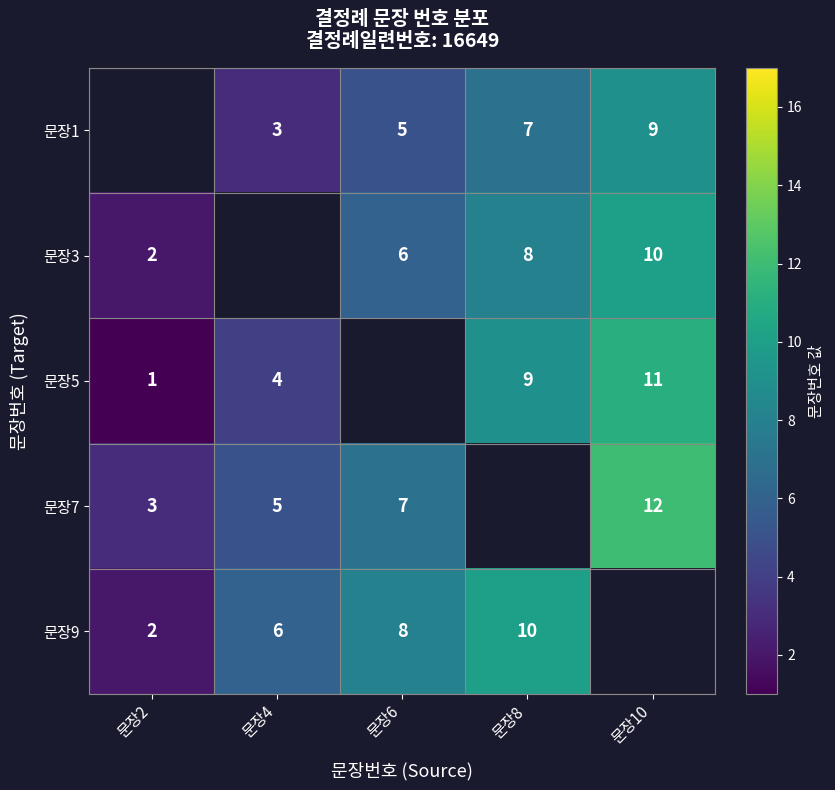

True or false: 문장3 has a value of 8 at 문장8.

True